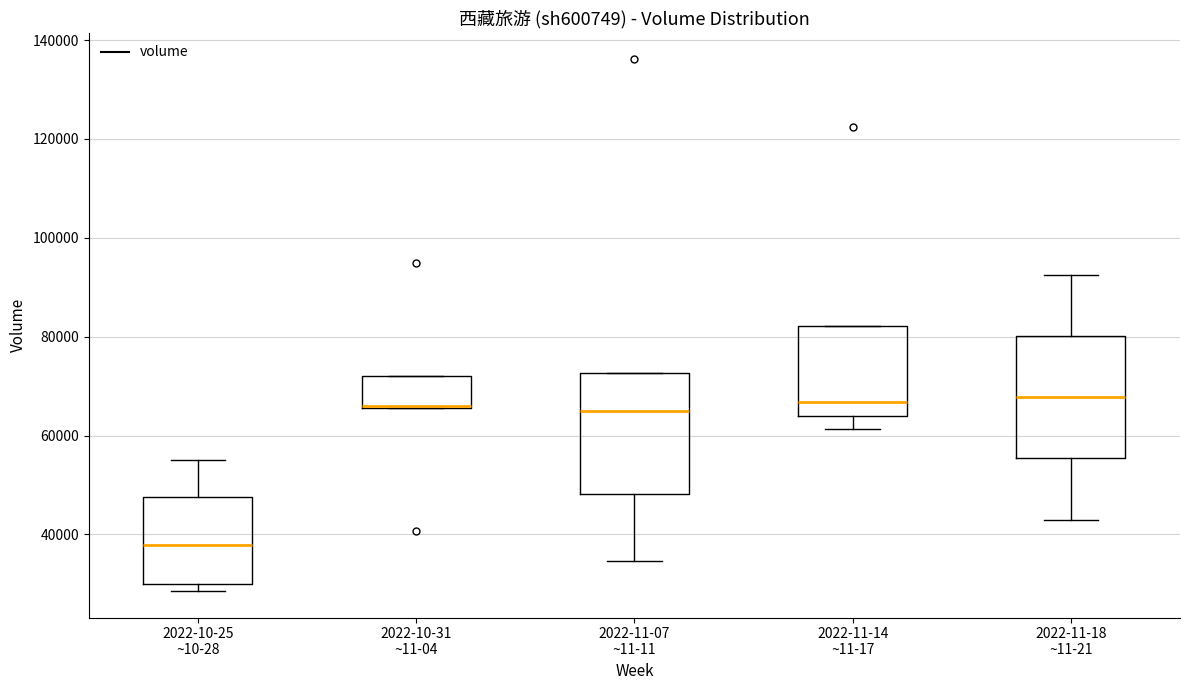

Where does the median line of the box for 2022-10-25 ~10-28 sit on the y-axis? The values are not printed on the chart, so give them approximately, as read against the axis.

38000